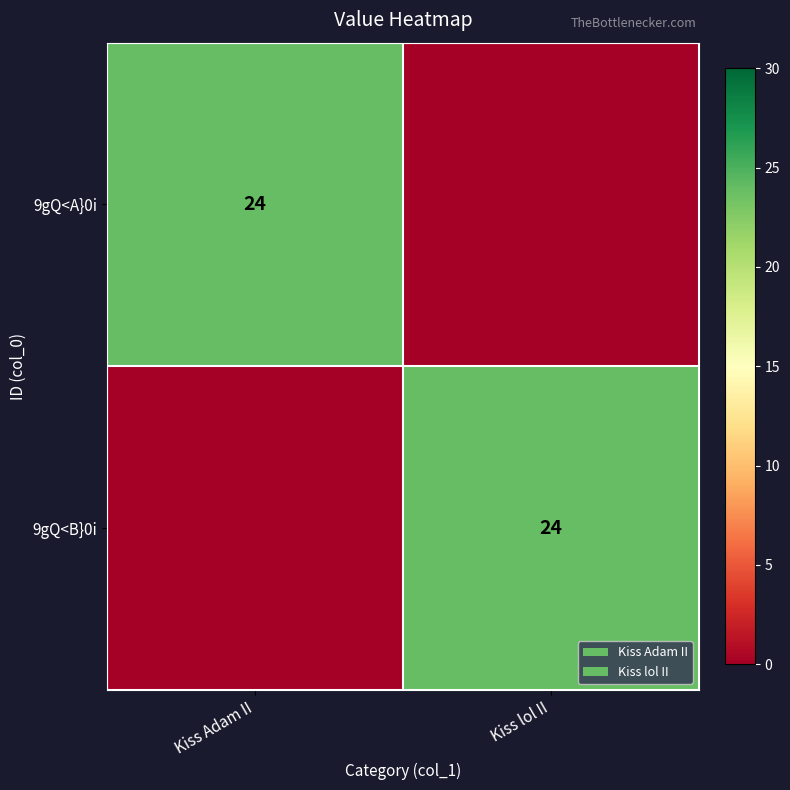

The 9gQ<A}0i series shows 14 at Kiss Adam II. True or false?

False